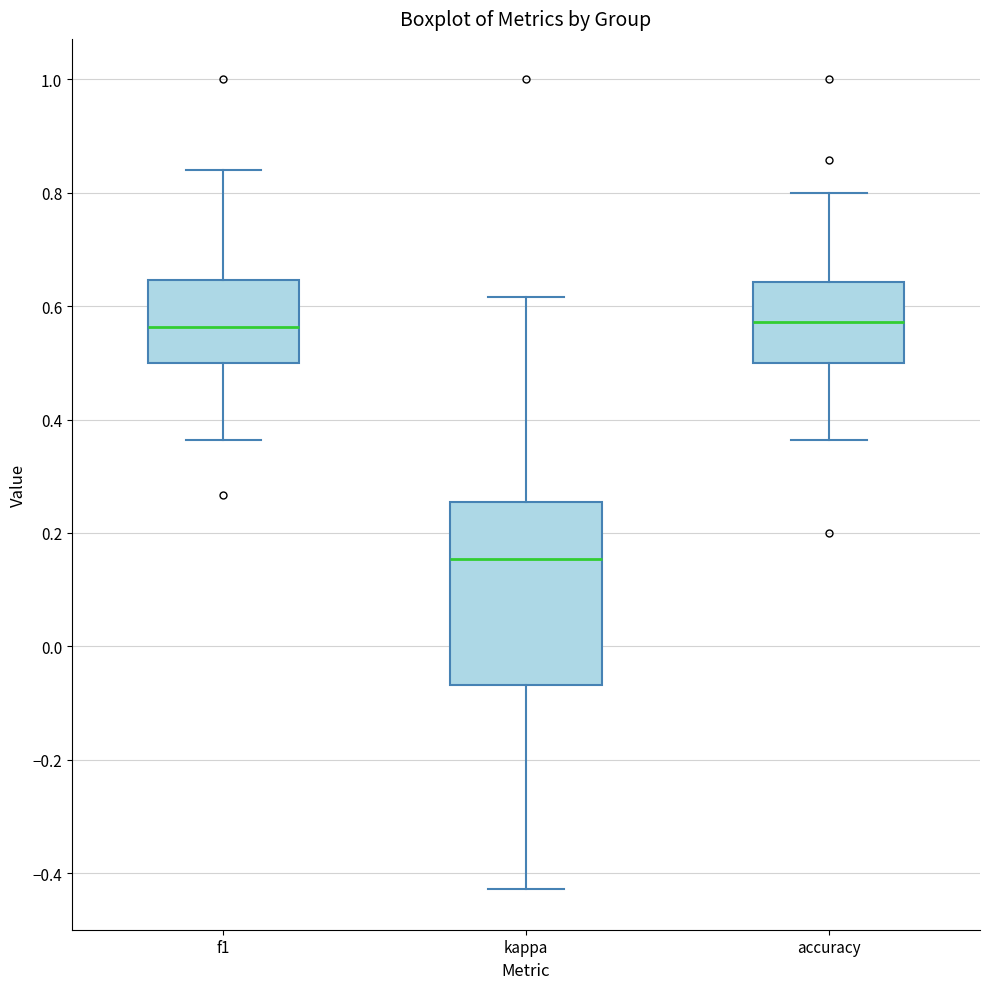

Reading left to right, transcribe this box plot: for each box, give where its median line is, the range the box spans, and where its two whiskers end, as read against the y-axis. The values are not printed on the chart, so give them approximately, as read against the axis.

f1: median 0.56, box 0.50 to 0.64, whiskers 0.36 to 0.84
kappa: median 0.16, box -0.06 to 0.26, whiskers -0.42 to 0.62
accuracy: median 0.58, box 0.50 to 0.64, whiskers 0.36 to 0.80